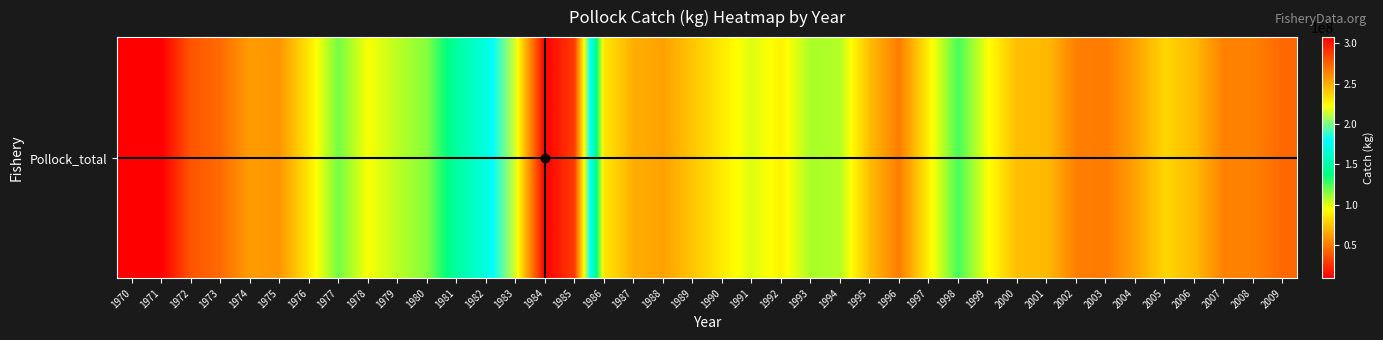

What is the sum of all values?

3710890509.4